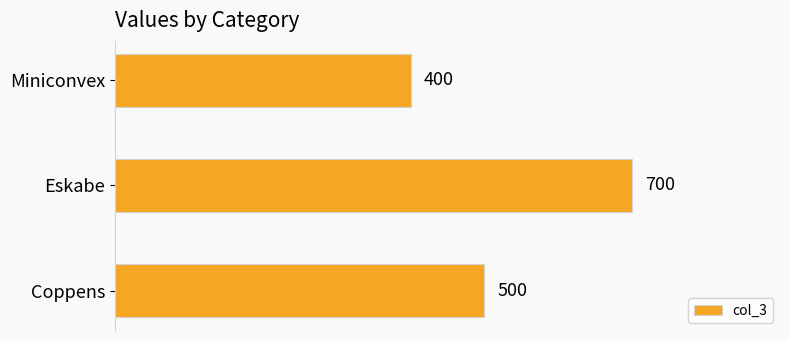

What is the change in value from Miniconvex to Eskabe?

+300